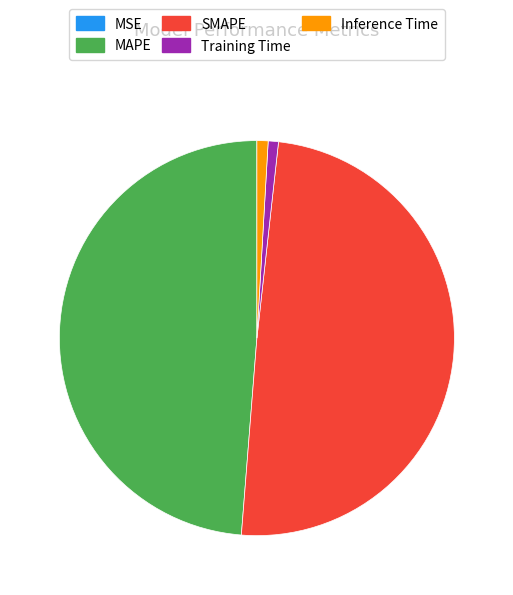

What is the largest slice in the pie chart?

SMAPE